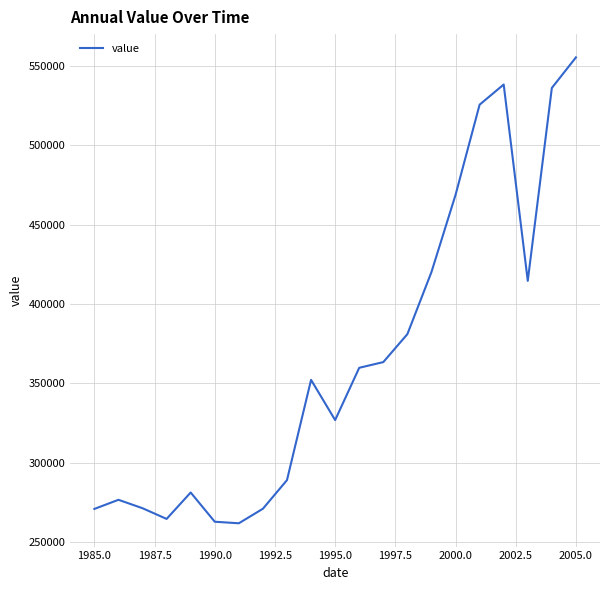

What is the smallest value displayed?

261821